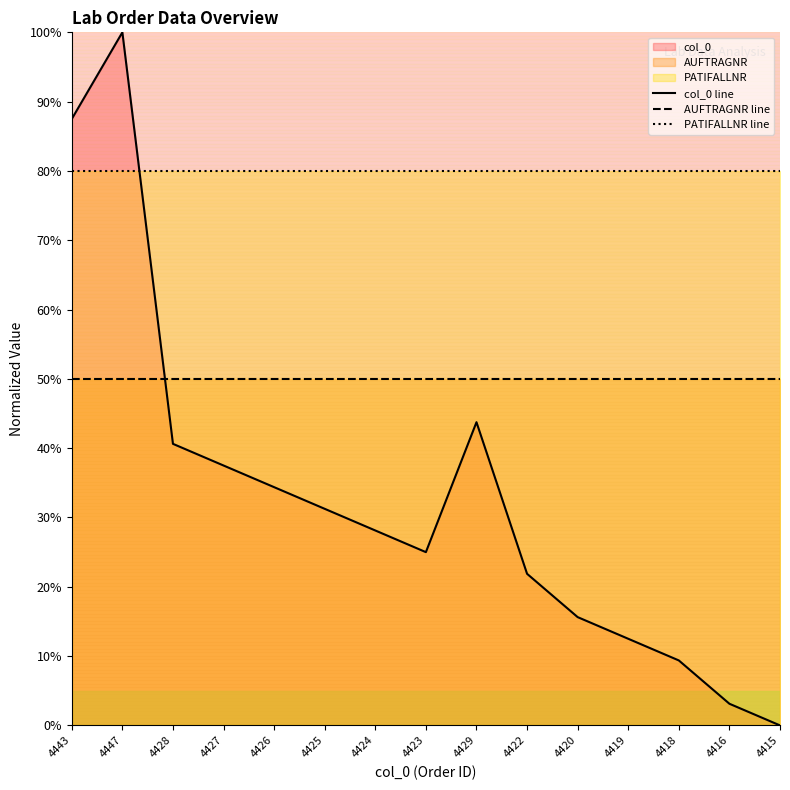

Count the number of categories in the chart.

15